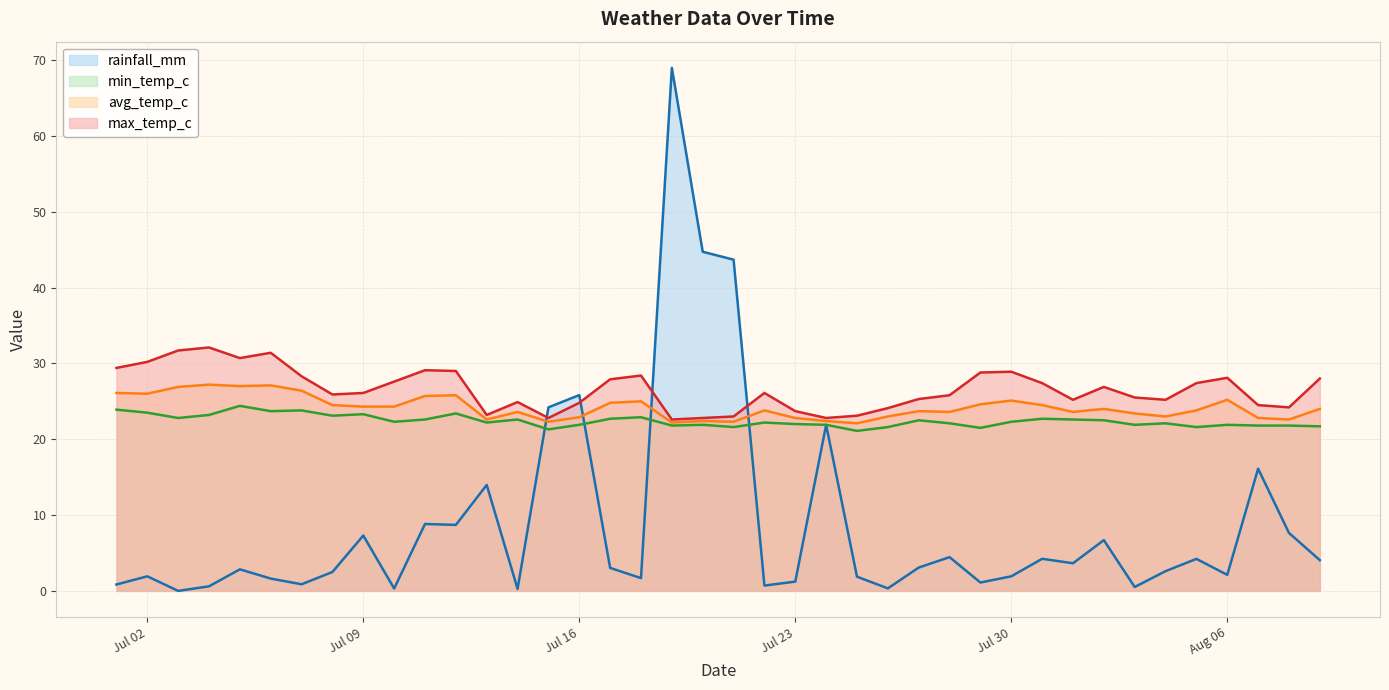

Is it true that rainfall_mm equals 16.1 at 2024-08-07?

True